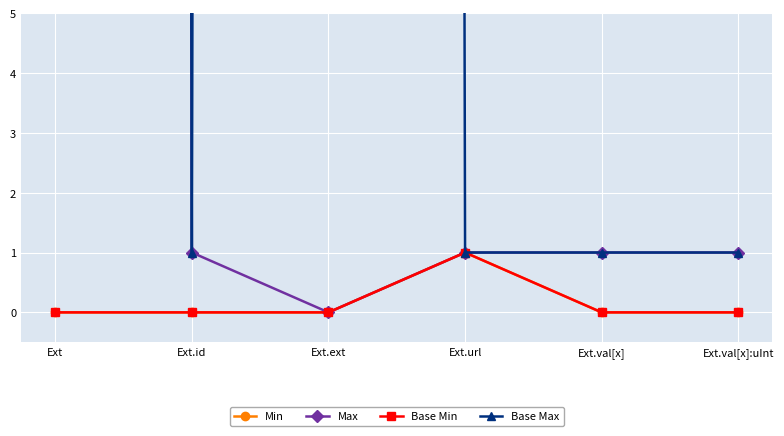

What value does the Max series have at Ext.val[x]:uInt?

1